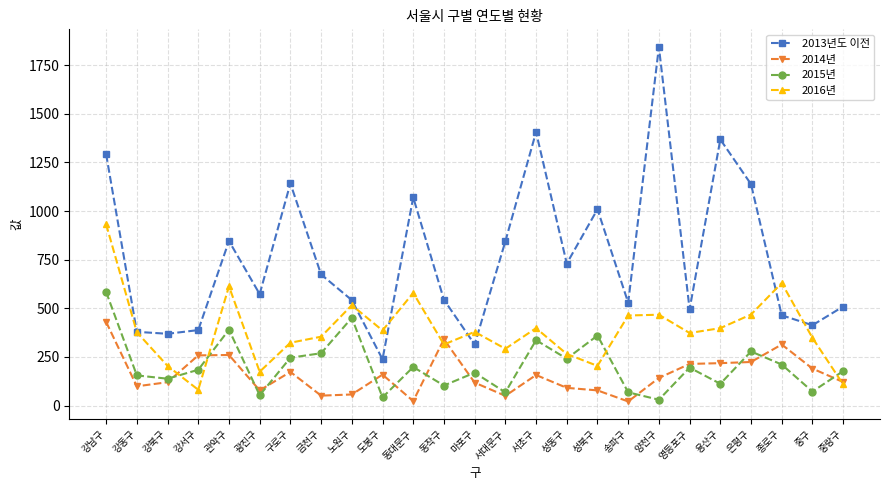

How many lines are shown in the chart?

4